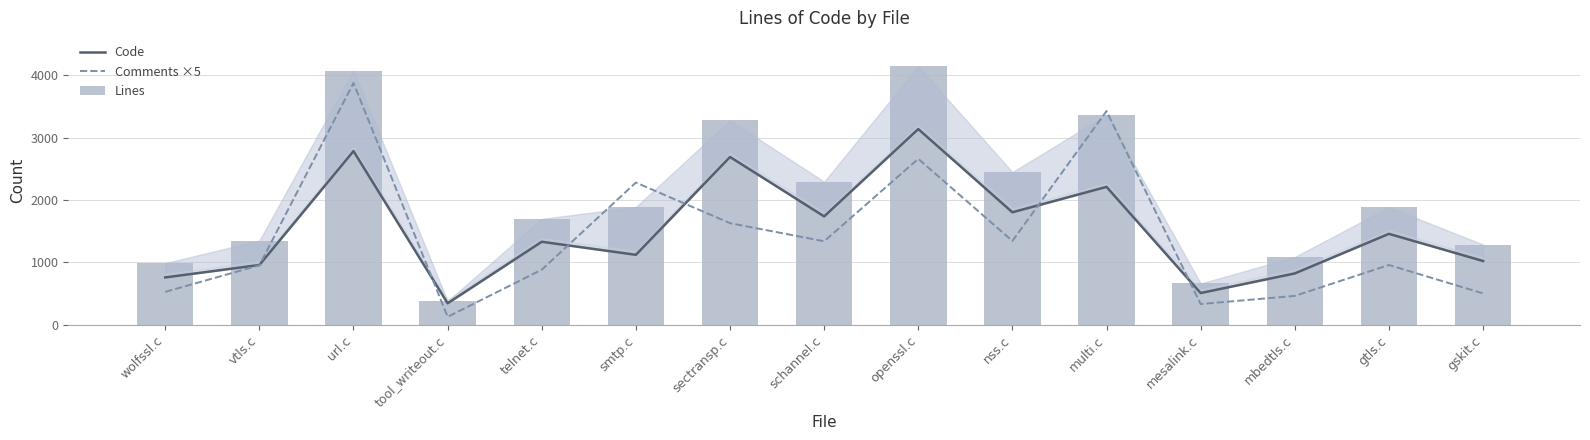

The value of Lines at schannel.c is 3614. True or false?

False